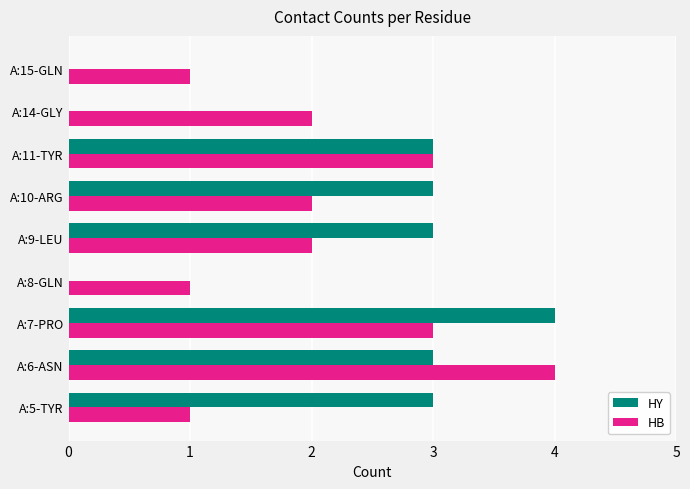

The value of HY at A:10-ARG is 3. True or false?

True